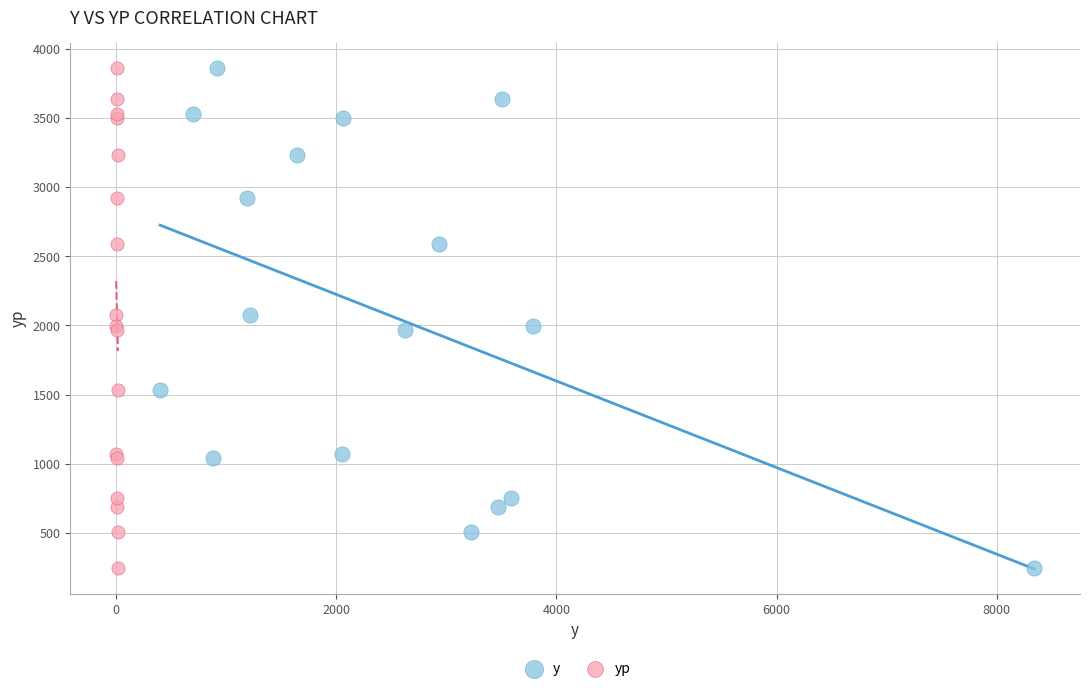

What are all the series names shown in the legend?

y, yp